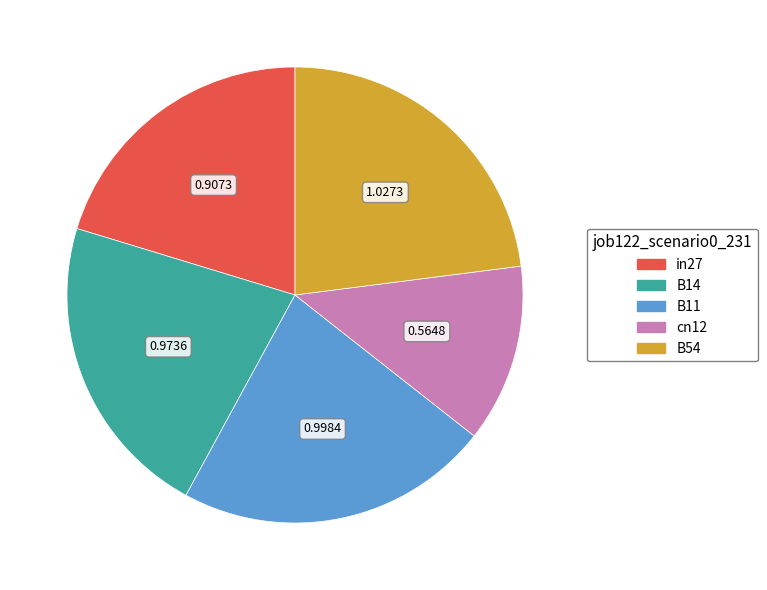

Rank the categories by value from highest to lowest.

B54, B11, B14, in27, cn12